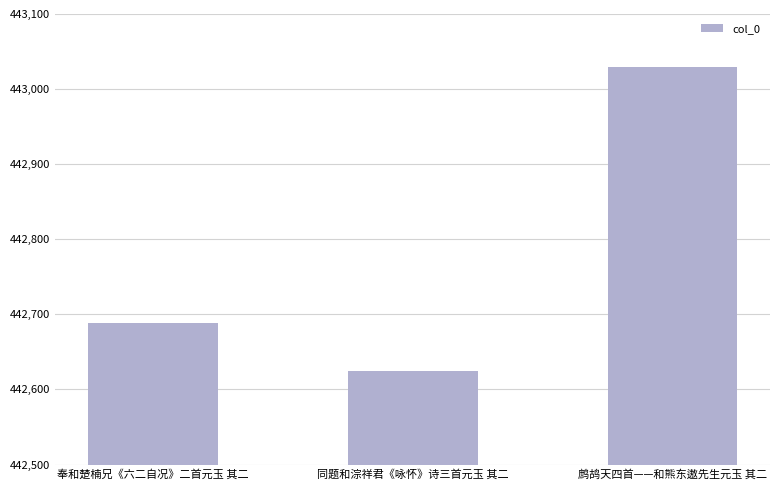

Approximately how many times larger is the value at 同题和淙祥君《咏怀》诗三首元玉 其二 compared to 奉和楚楠兄《六二自况》二首元玉 其二?

1.0